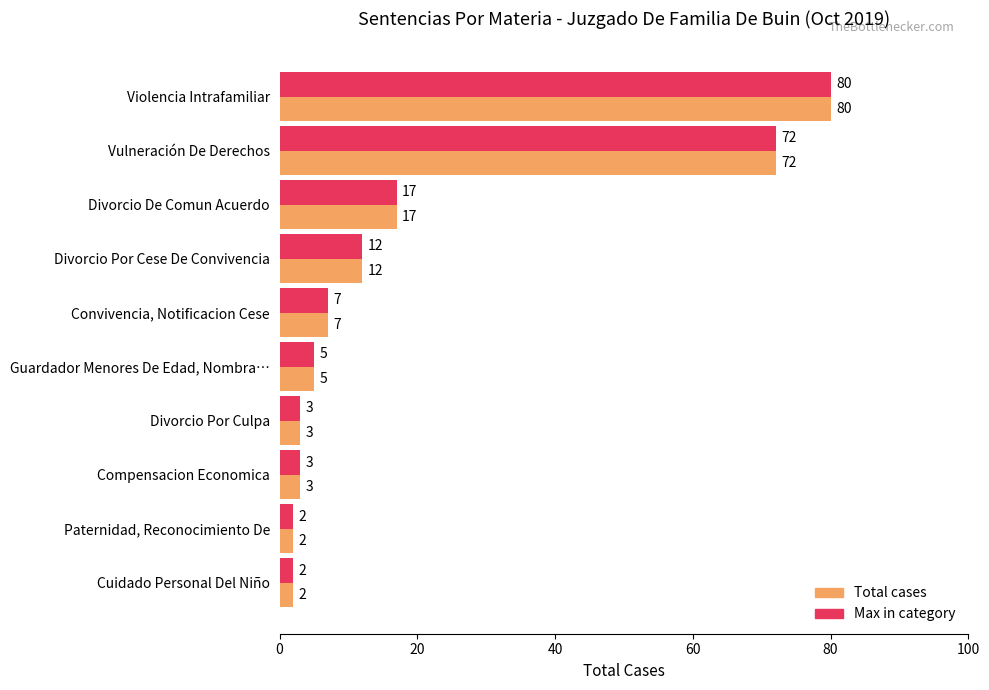

What is the total value across all series at Divorcio Por Cese De Convivencia?

24